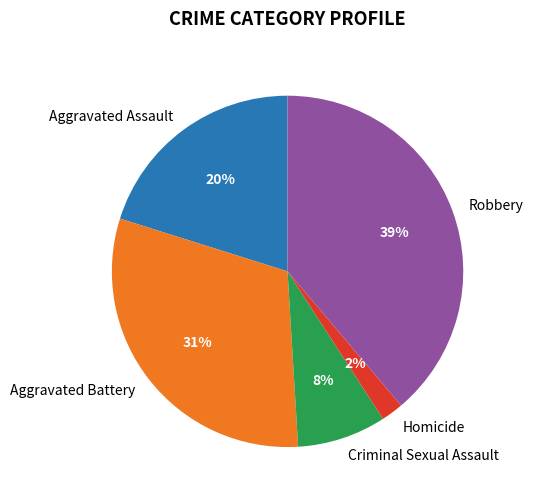

Combined, do Aggravated Battery and Aggravated Assault account for over 50%?

Yes